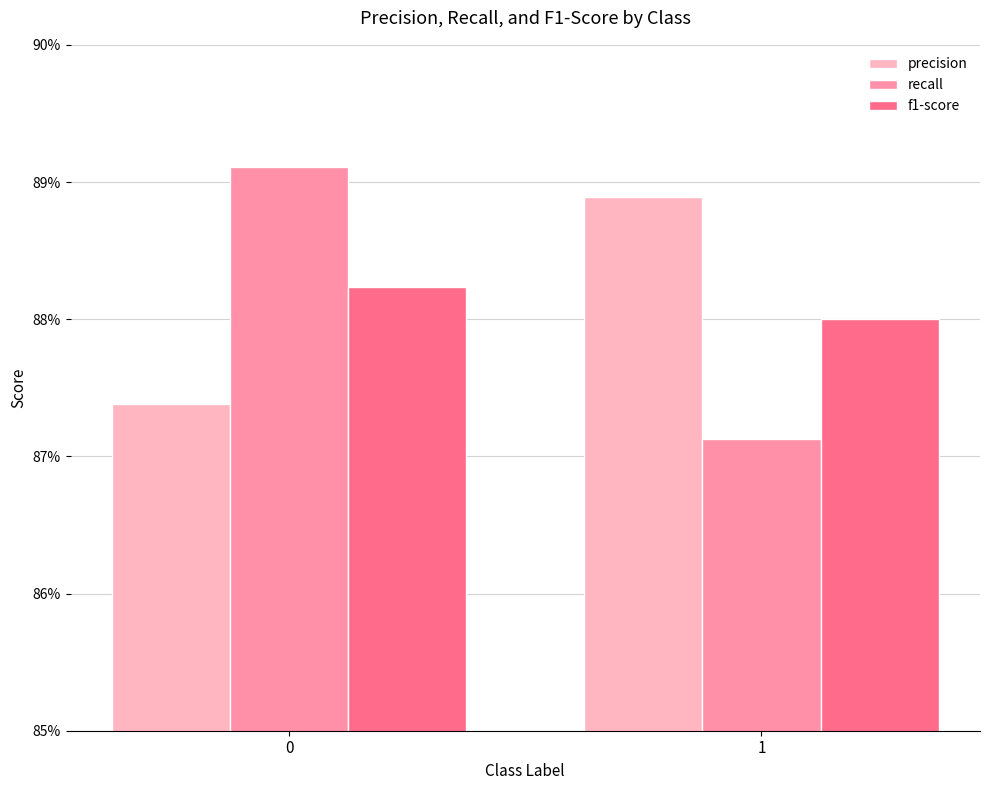

The precision series shows 0.9 at 0. True or false?

True